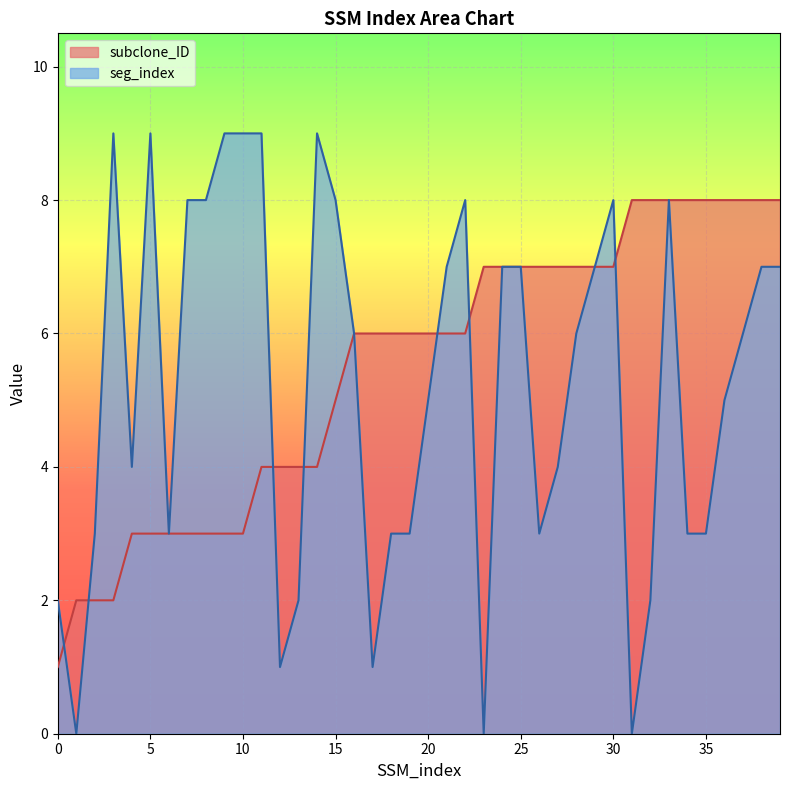

The seg_index series shows 9 at 9. True or false?

True